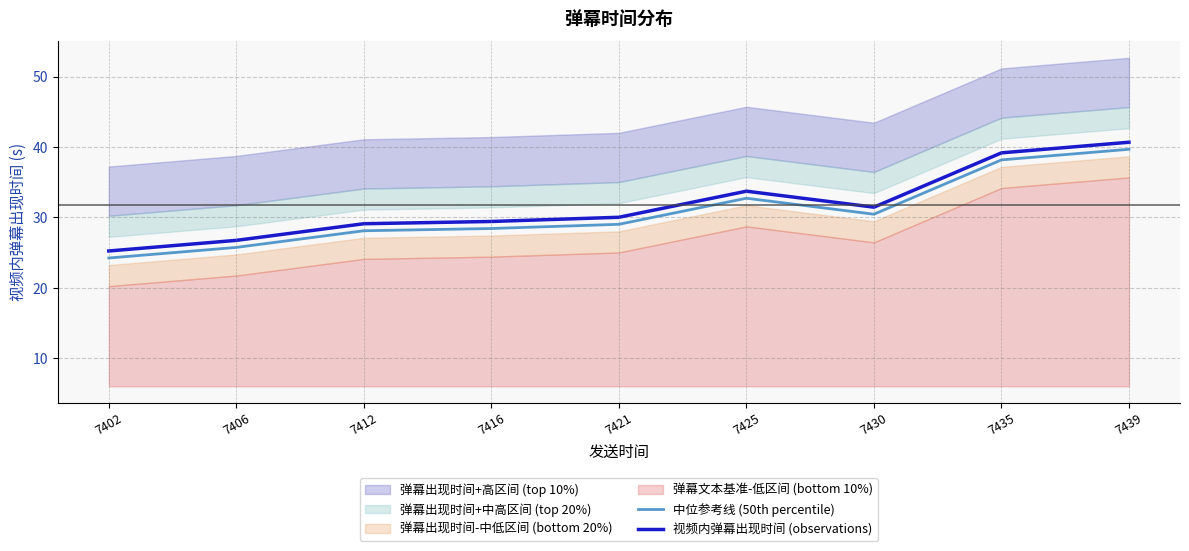

How many lines are shown in the chart?

2